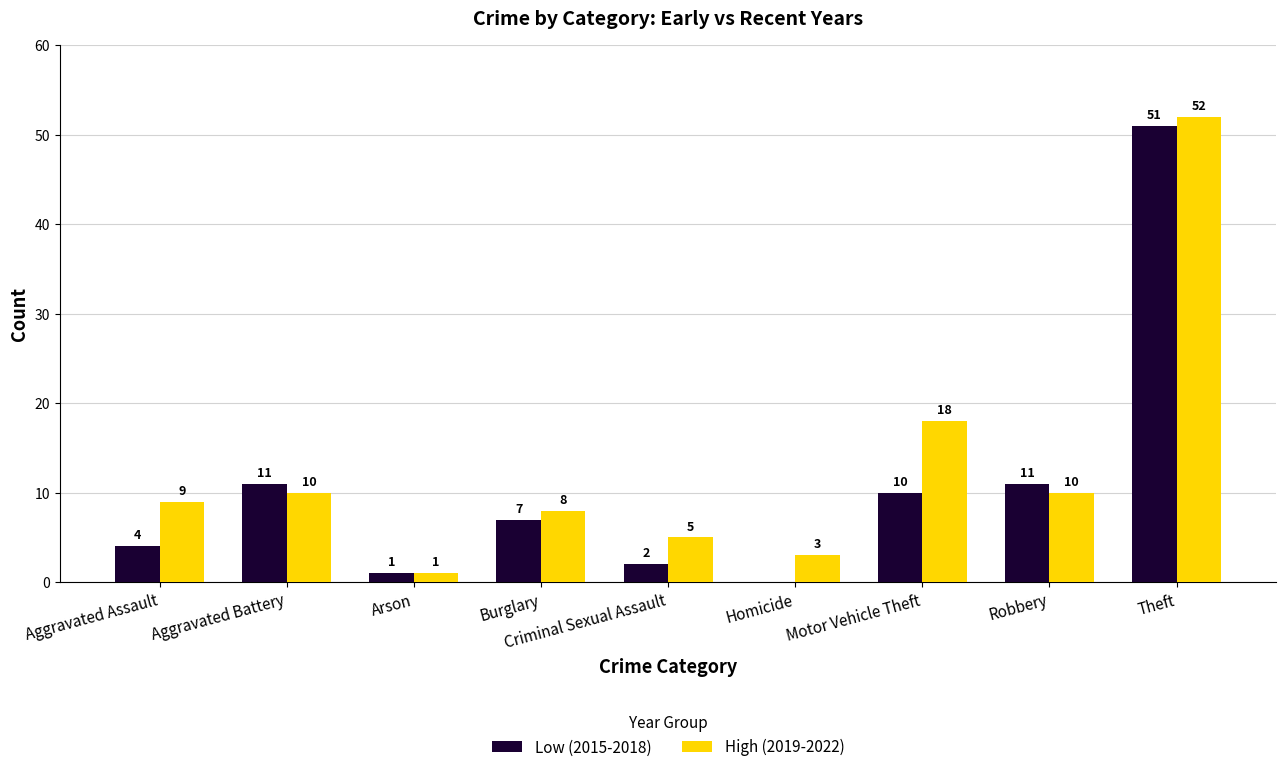

Which series changed the most between Aggravated Battery and Homicide?

Low (2015-2018)